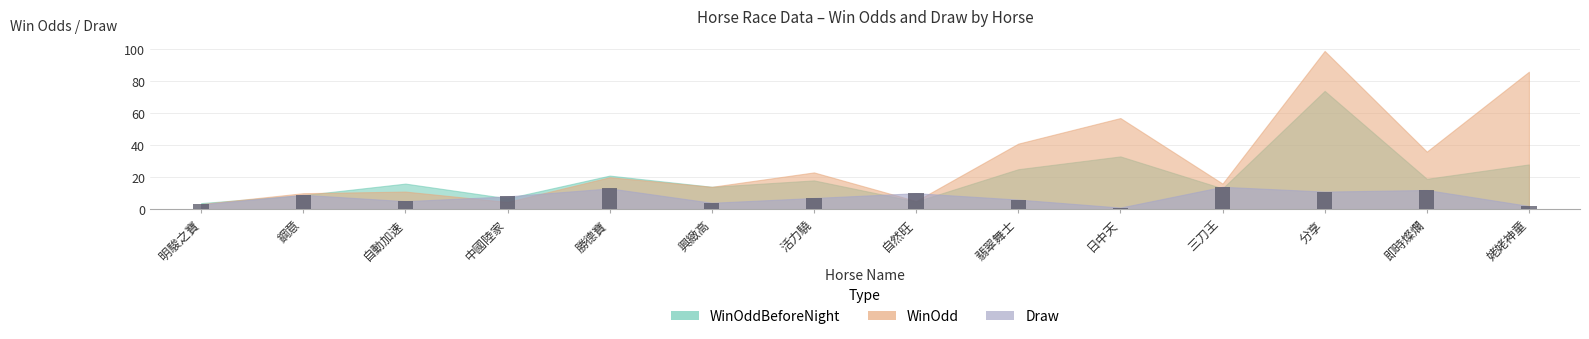

What is the sum of all values?

105